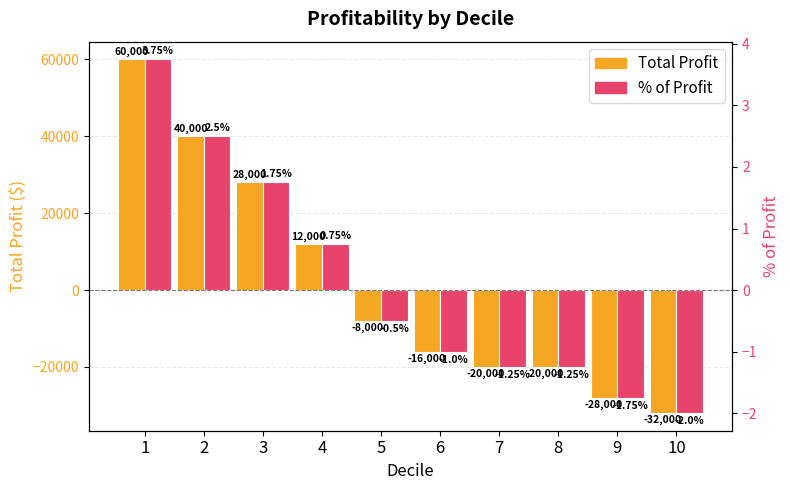

What is the value of the % of Profit bar at the 10th from the left?

-2.0